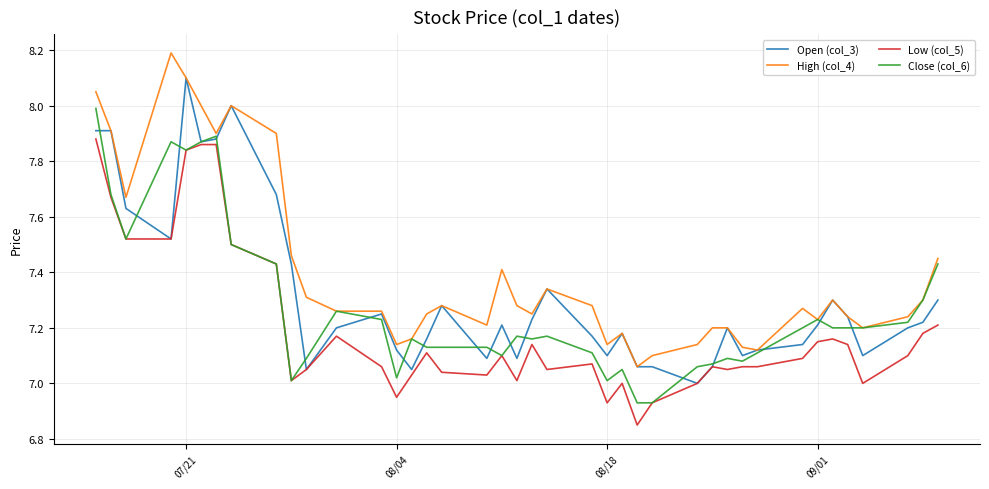

True or false: High (col_4) and Low (col_5) intersect in this chart.

False